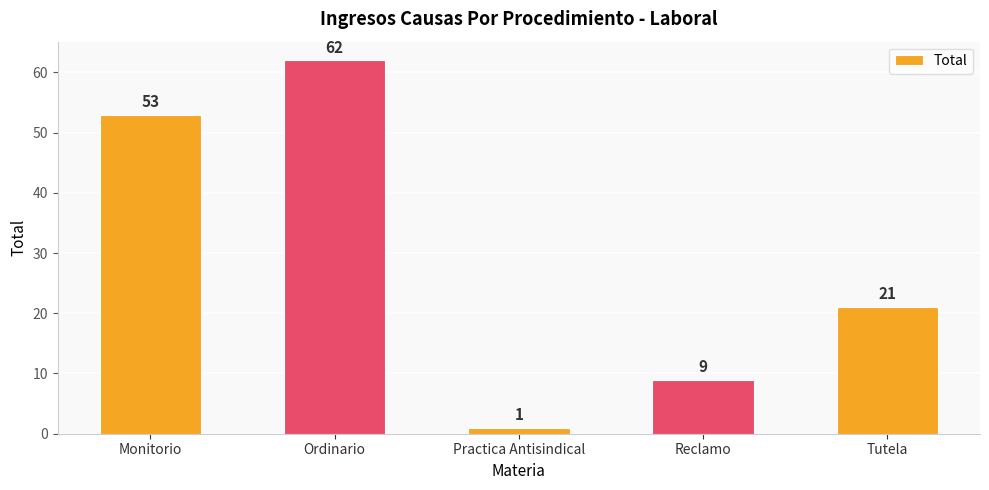

List the labels in order of value, largest first.

Ordinario, Monitorio, Tutela, Reclamo, Practica Antisindical